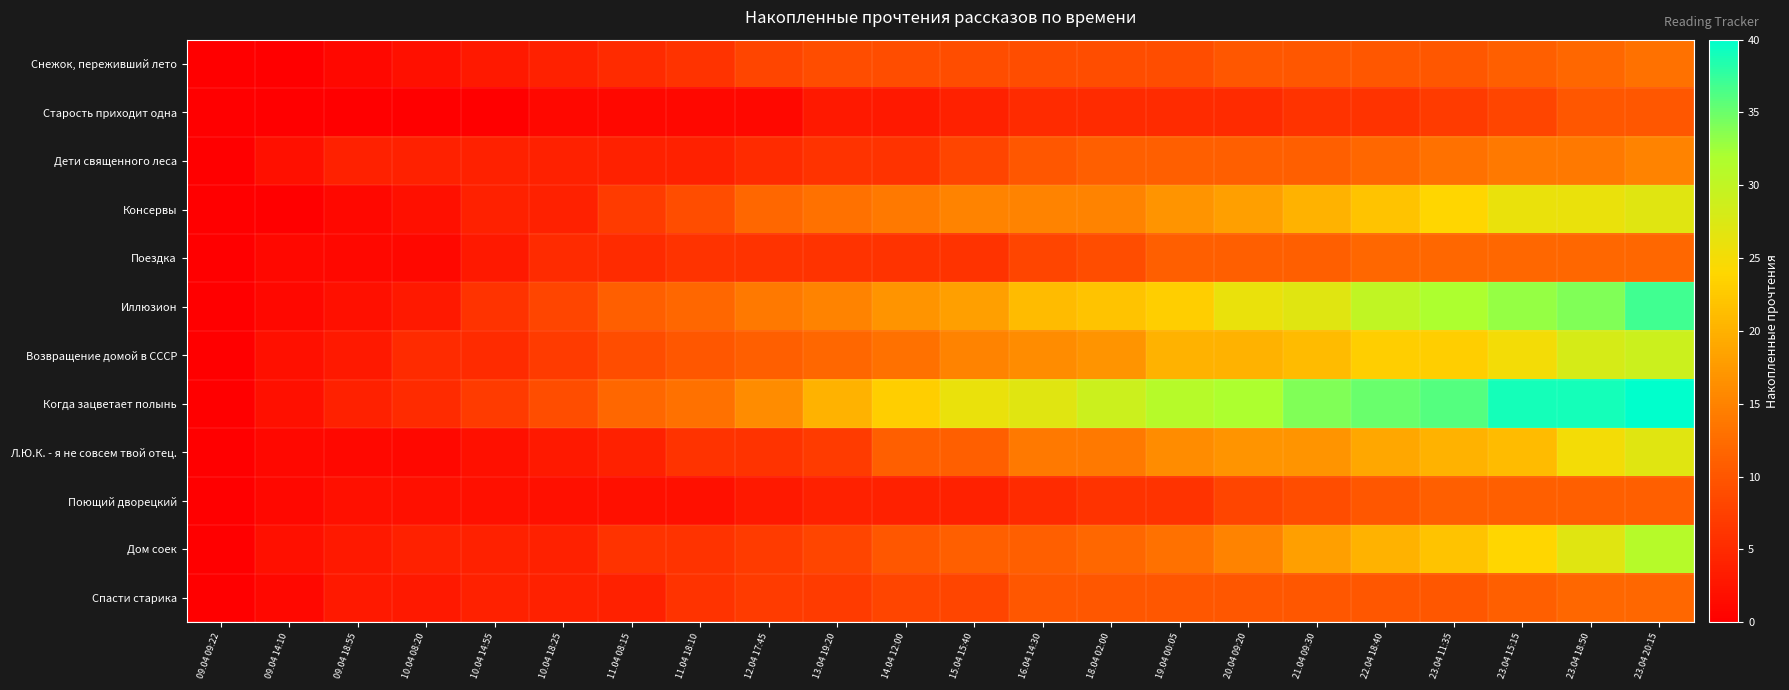

What is the spread (max minus min) of values at 19.04 00:05?

26